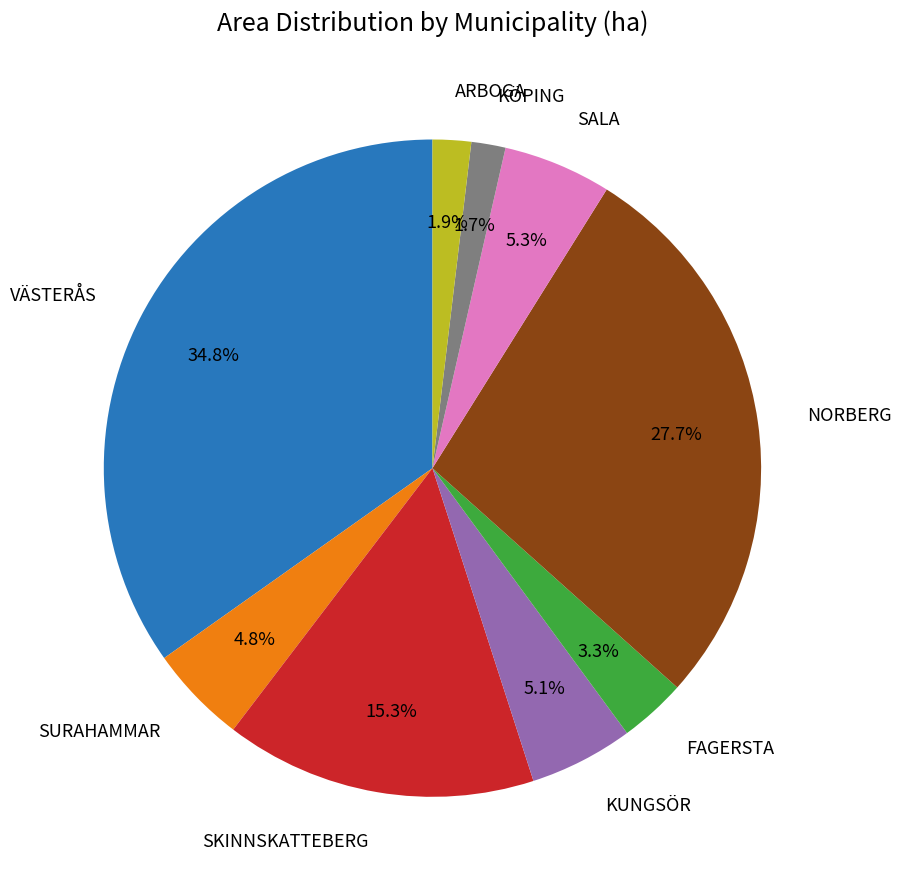

Which slice is the largest?

VÄSTERÅS